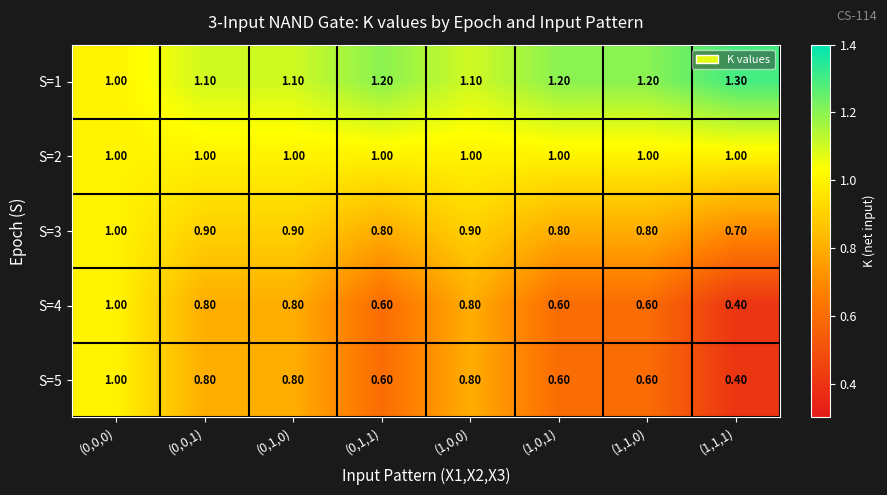

What is the spread (max minus min) of values at (0,0,1)?

0.3